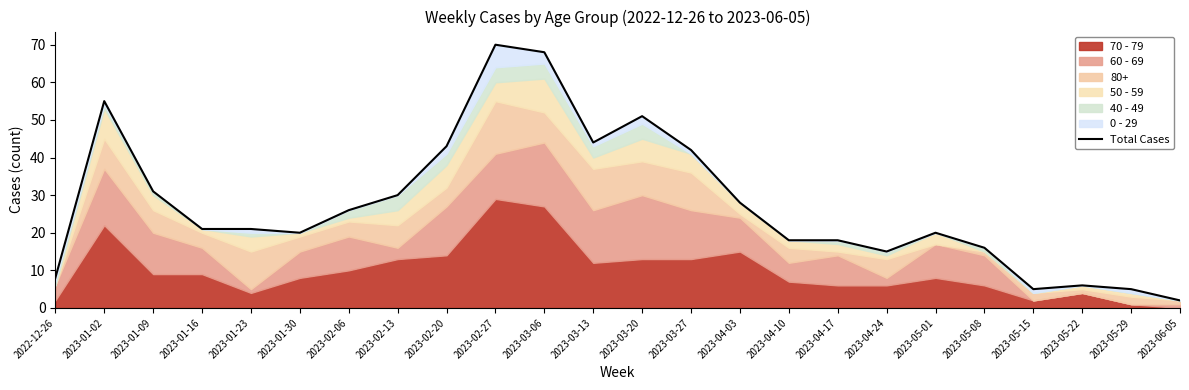

List the labels in order of value, largest first.

2023-02-27, 2023-03-06, 2023-01-02, 2023-03-20, 2023-03-13, 2023-02-20, 2023-03-27, 2023-01-09, 2023-02-13, 2023-04-03, 2023-02-06, 2023-01-16, 2023-01-23, 2023-01-30, 2023-05-01, 2023-04-10, 2023-04-17, 2023-05-08, 2023-04-24, 2022-12-26, 2023-05-22, 2023-05-15, 2023-05-29, 2023-06-05